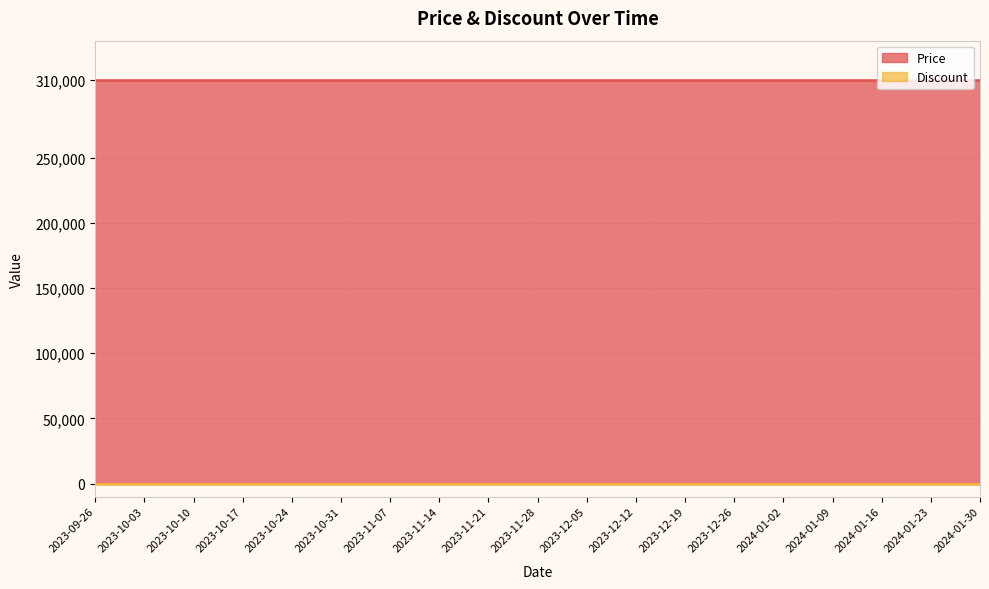

At which label does Discount reach its peak?

2023-09-26